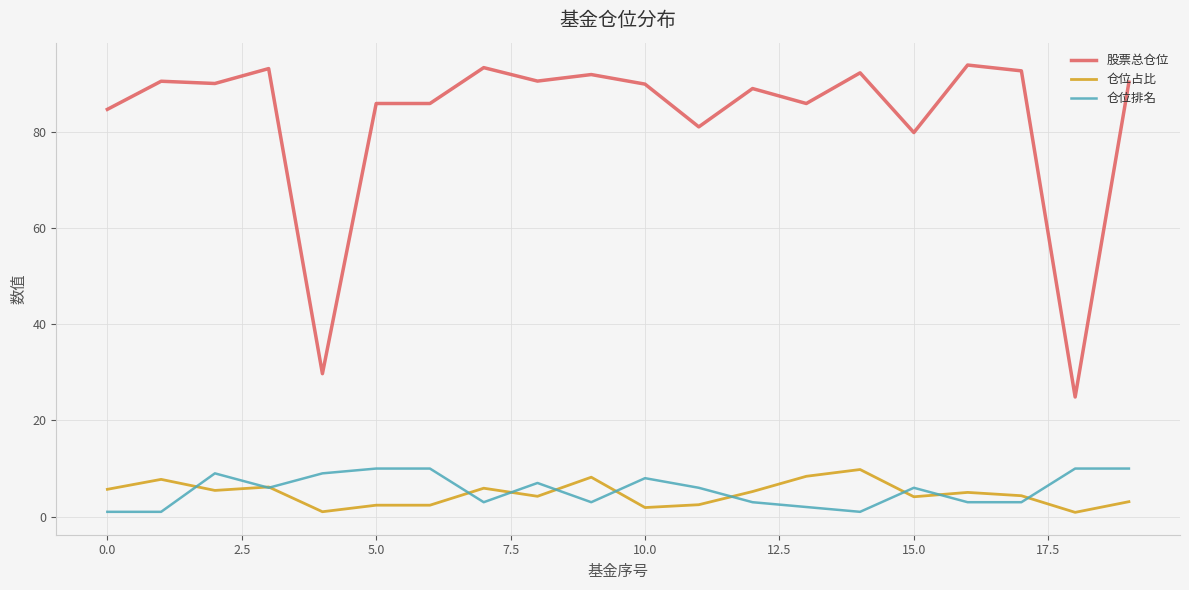

True or false: 仓位排名 and 股票总仓位 intersect in this chart.

False